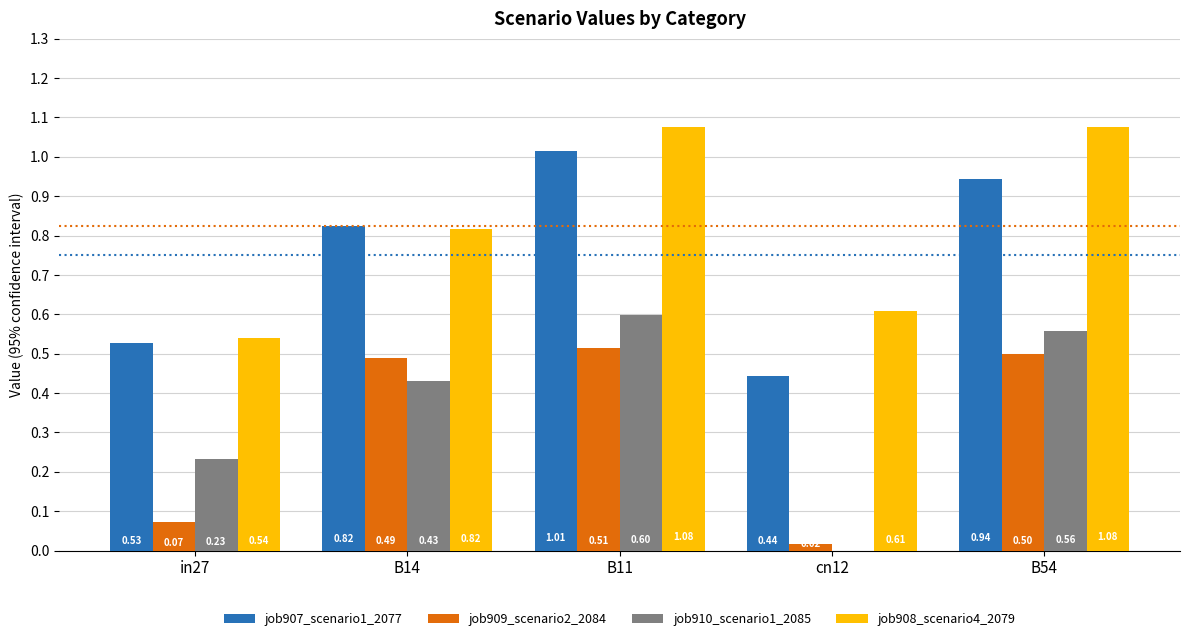

What are all the series names shown in the legend?

job907_scenario1_2077, job909_scenario2_2084, job910_scenario1_2085, job908_scenario4_2079